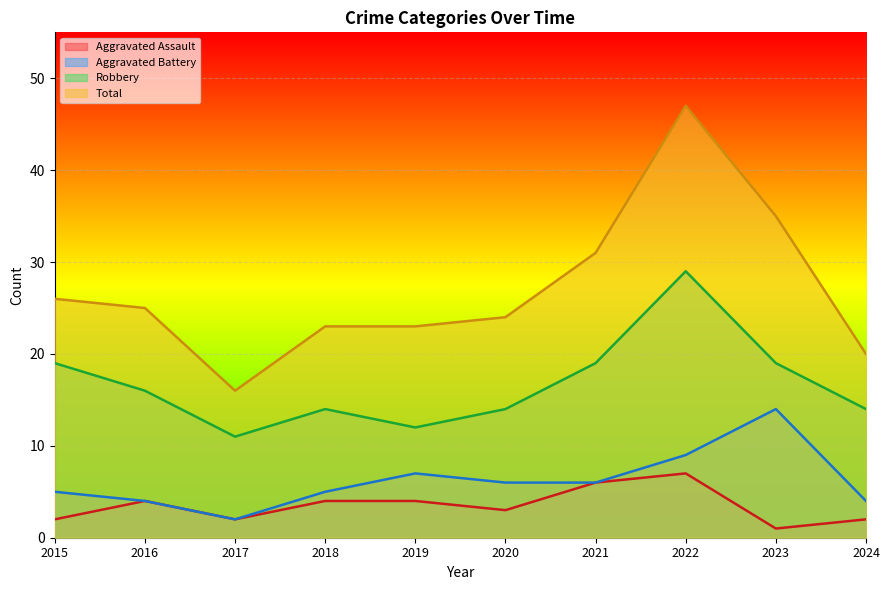

At 2016, list the series in order from largest to smallest.

Total, Robbery, Aggravated Assault, Aggravated Battery